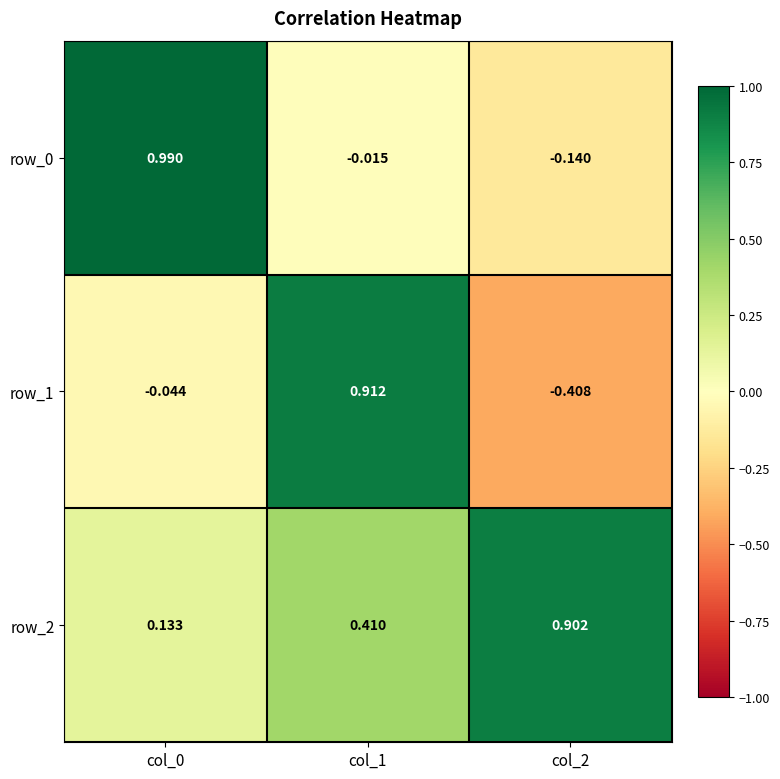

Count the number of categories in the chart.

3